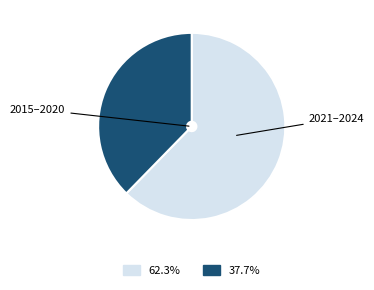

Count the number of slices in the pie.

2